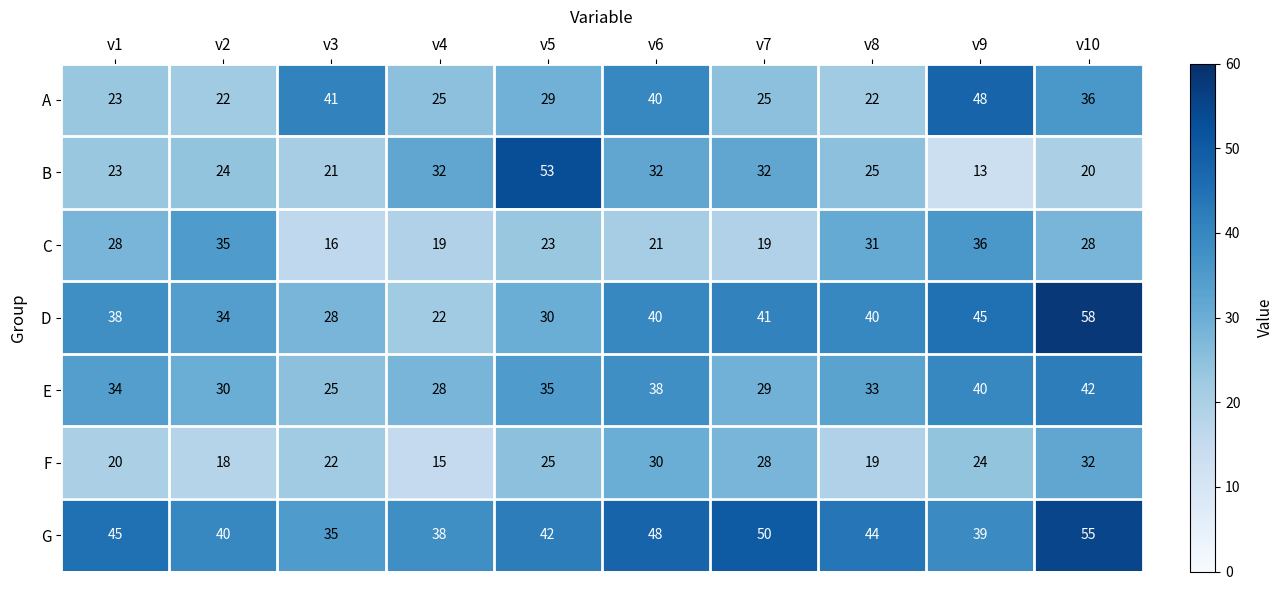

List the series in order of their peak value, highest first.

D, G, B, A, E, C, F